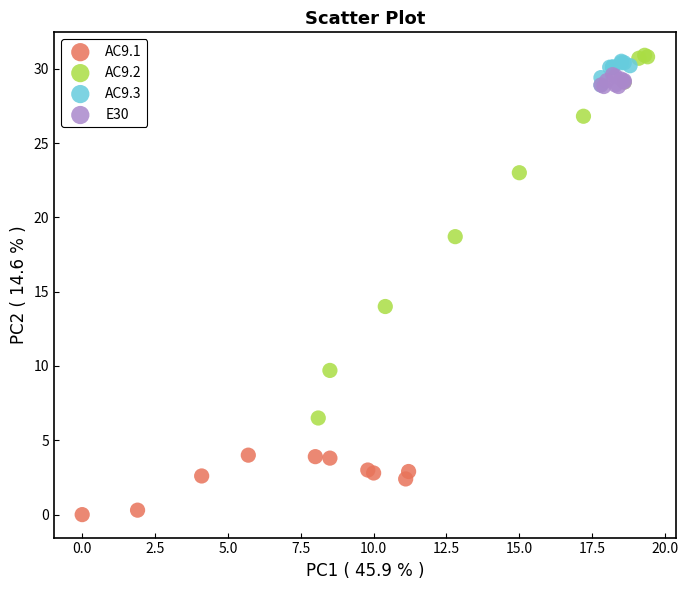

Which series has the widest spread of Y values?

AC9.2